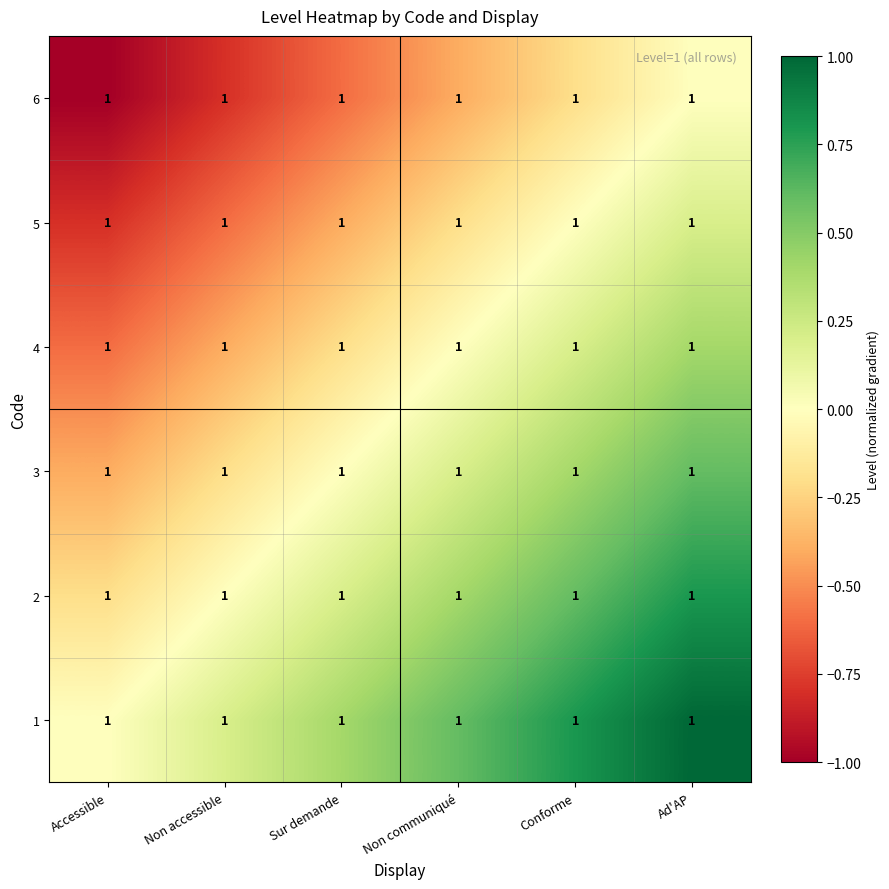

The value of 2 at Accessible is -0.3. True or false?

False